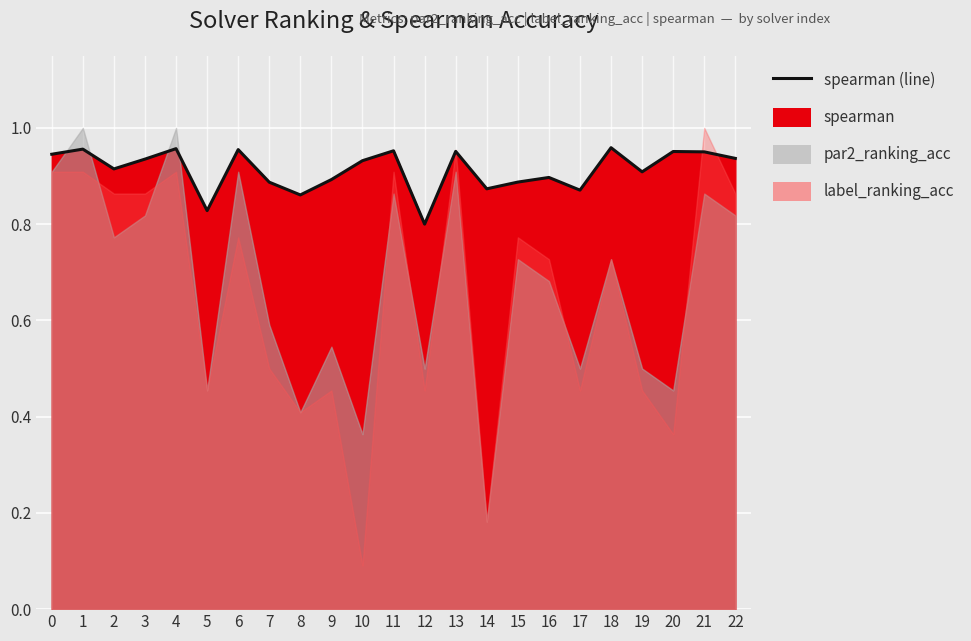

Reading right to left, extract all data points from this chart.

22=0.9	21=1.0	20=1.0	19=0.9	18=1.0	17=0.9	16=0.9	15=0.9	14=0.9	13=1.0	12=0.8	11=1.0	10=0.9	9=0.9	8=0.9	7=0.9	6=1.0	5=0.8	4=1.0	3=0.9	2=0.9	1=1.0	0=0.9